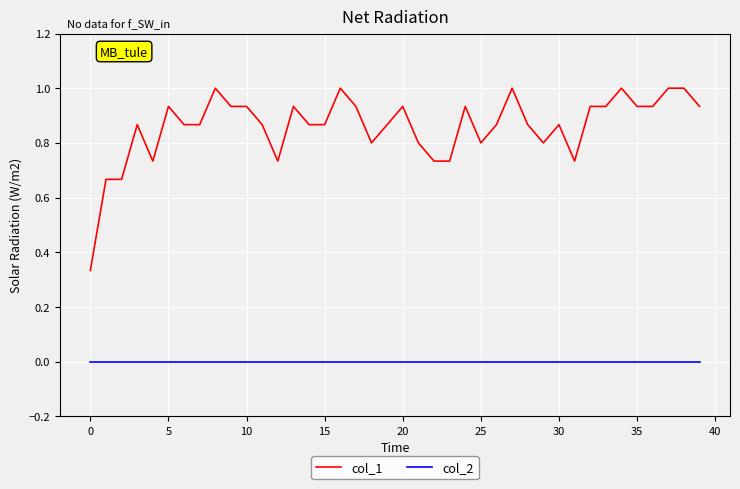

True or false: col_1 and col_2 intersect in this chart.

False